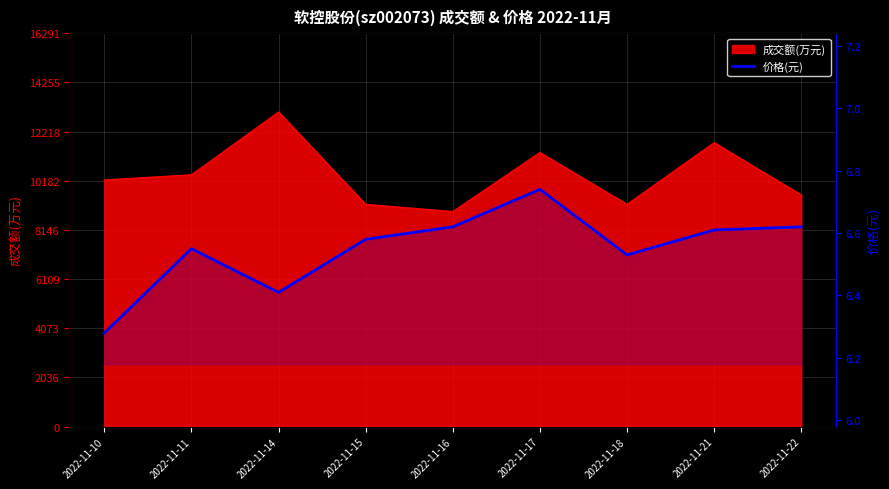

The value at 2022-11-18 is 10.7. True or false?

False